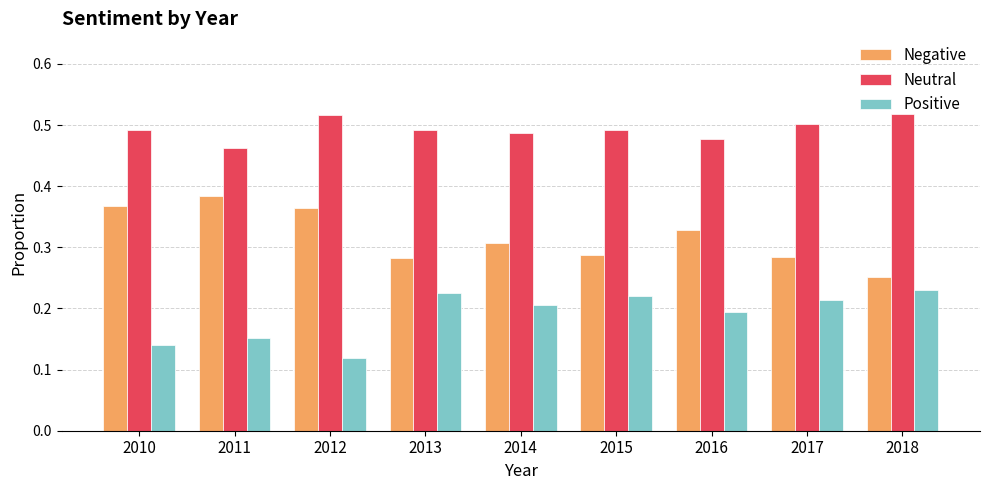

How many bars are there in each group?

3